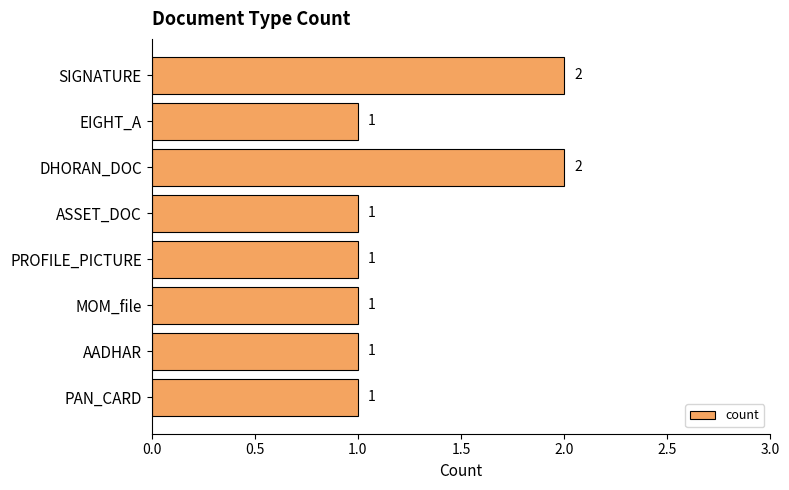

Count the values in the range 1 to 2.

8